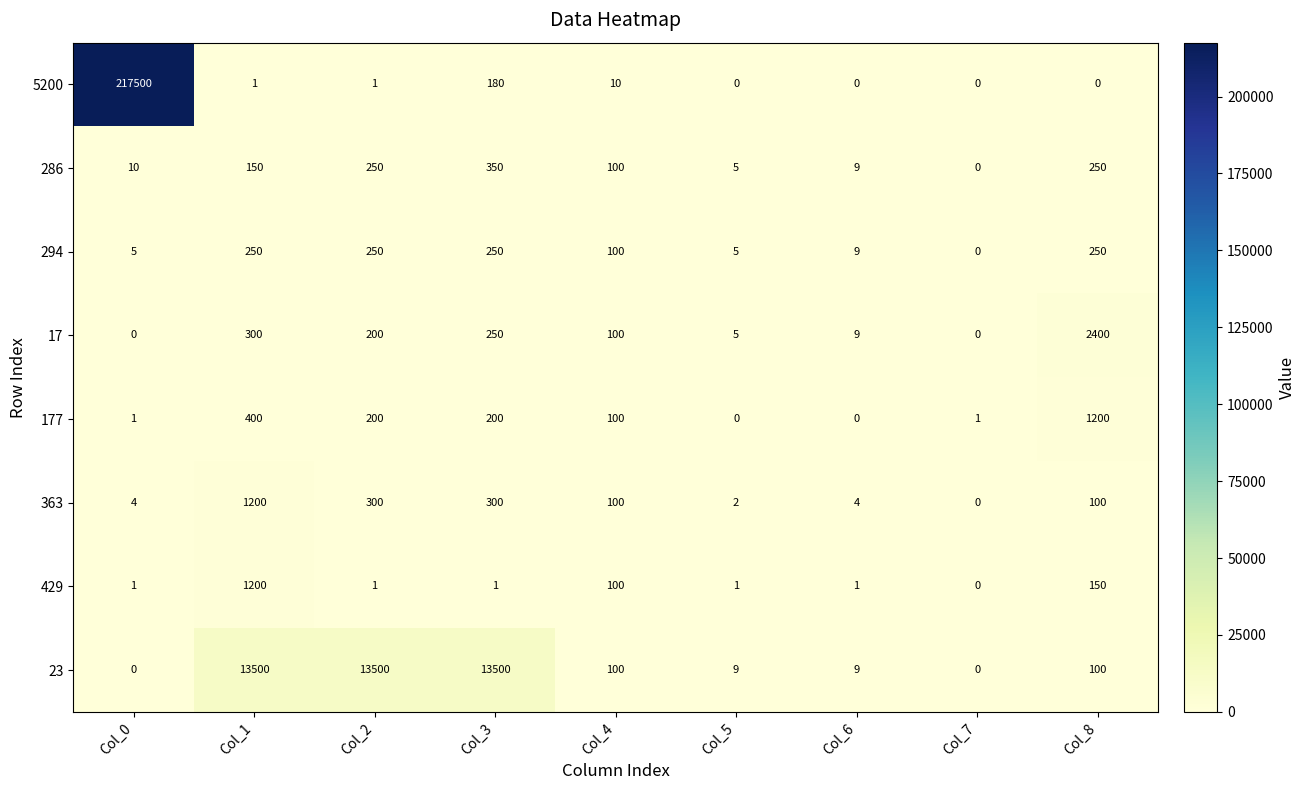

What is the difference between the maximum and second lowest values in the 363 series?

1198